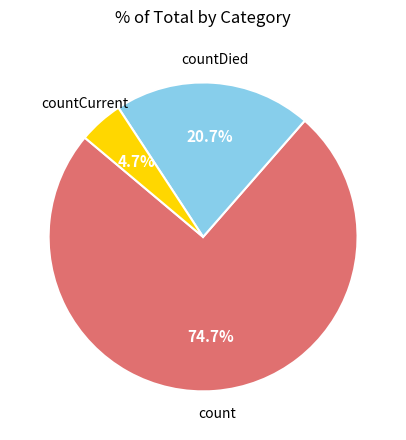

Between countCurrent and count, which is larger?

count